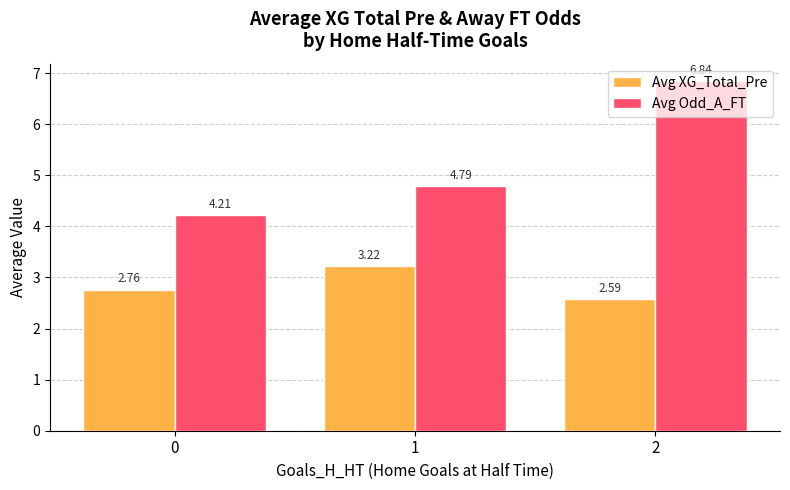

Which series has the largest range (max minus min)?

Avg Odd_A_FT